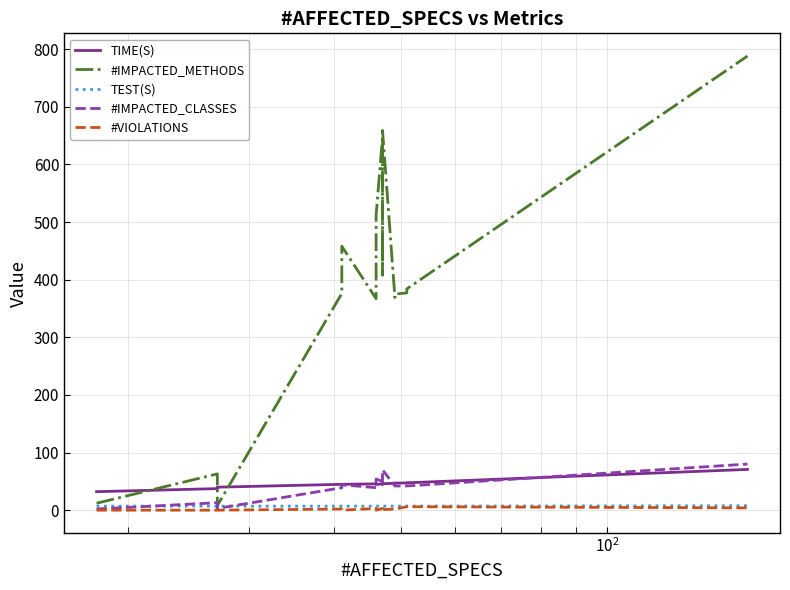

Count the number of categories in the chart.

18